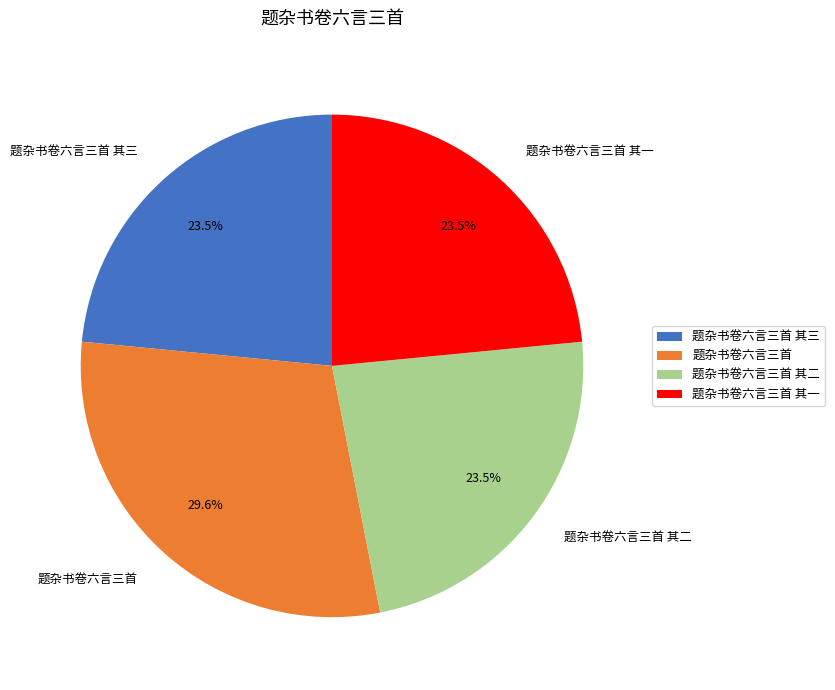

To the nearest percent, what is the average slice percentage?

25%